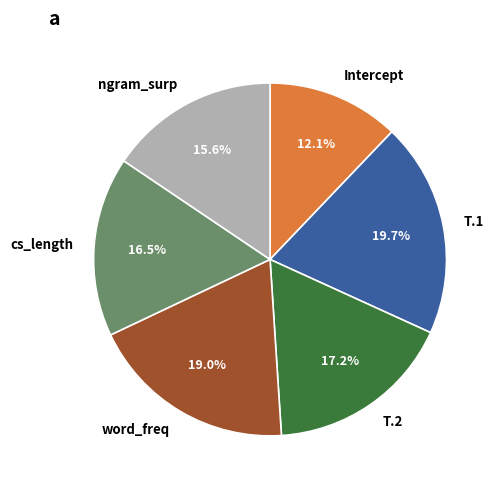

Which slice is the largest?

T.1